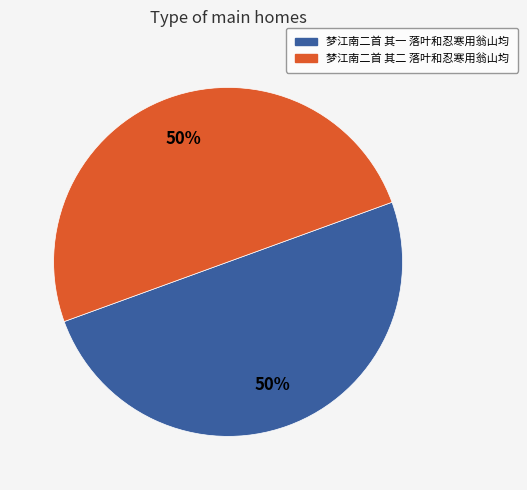

Is it true that 梦江南二首 其一 落叶和忍寒用翁山均 is 50% of the pie?

True